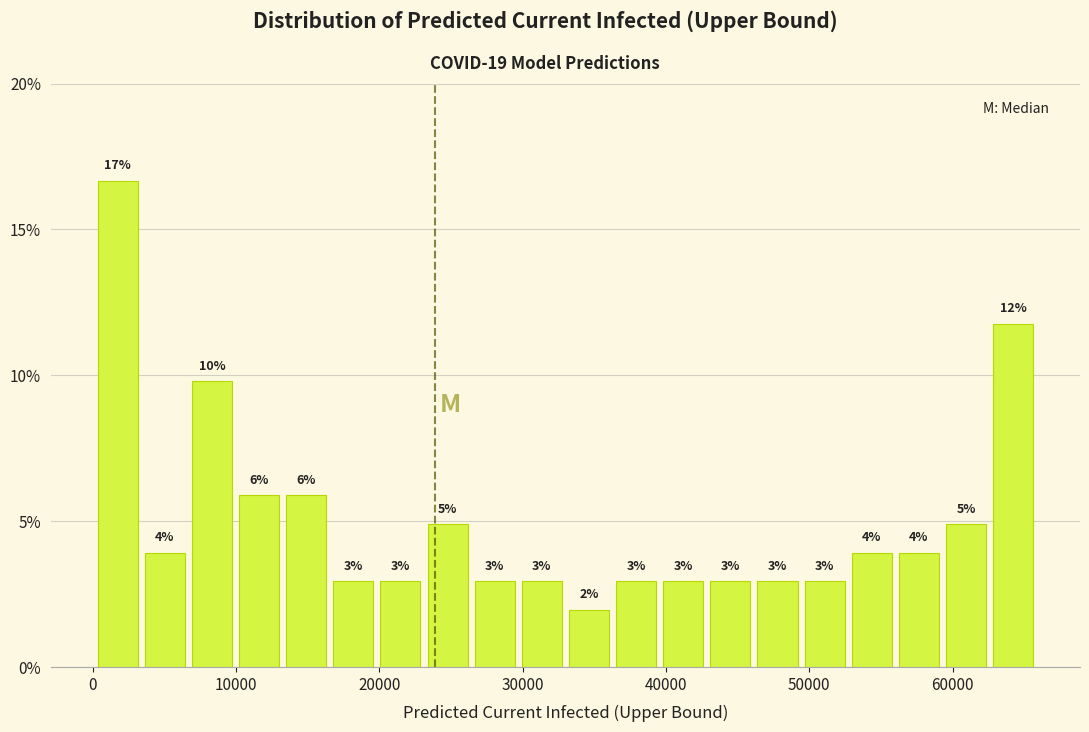

Read against the x-axis, roughly where is the centre of the tallest bar?

2000